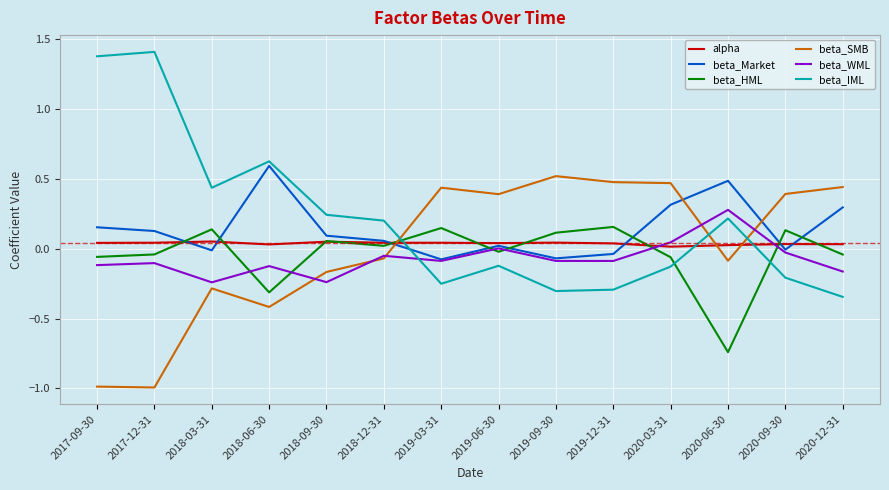

Is the value of beta_IML at 2018-03-31 greater than the value of beta_Market at 2019-12-31?

Yes